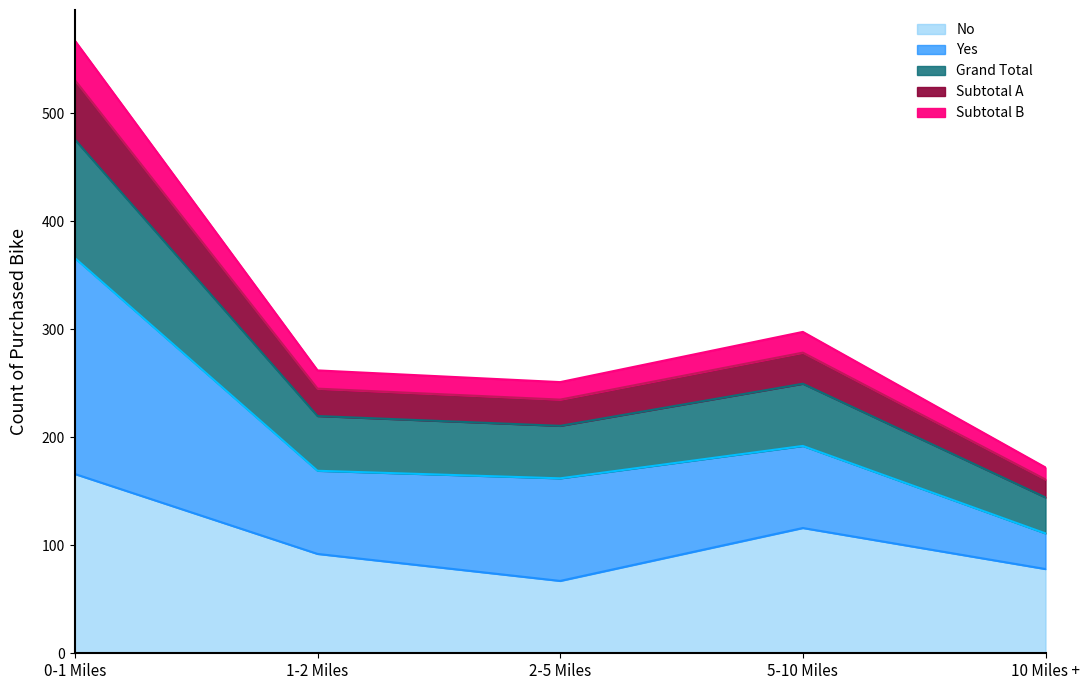

What is the lowest value of the No series?

67.0